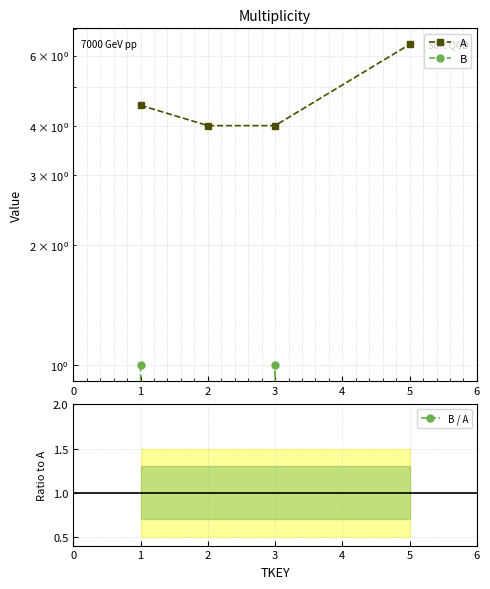

How many positive values does the B series have?

2